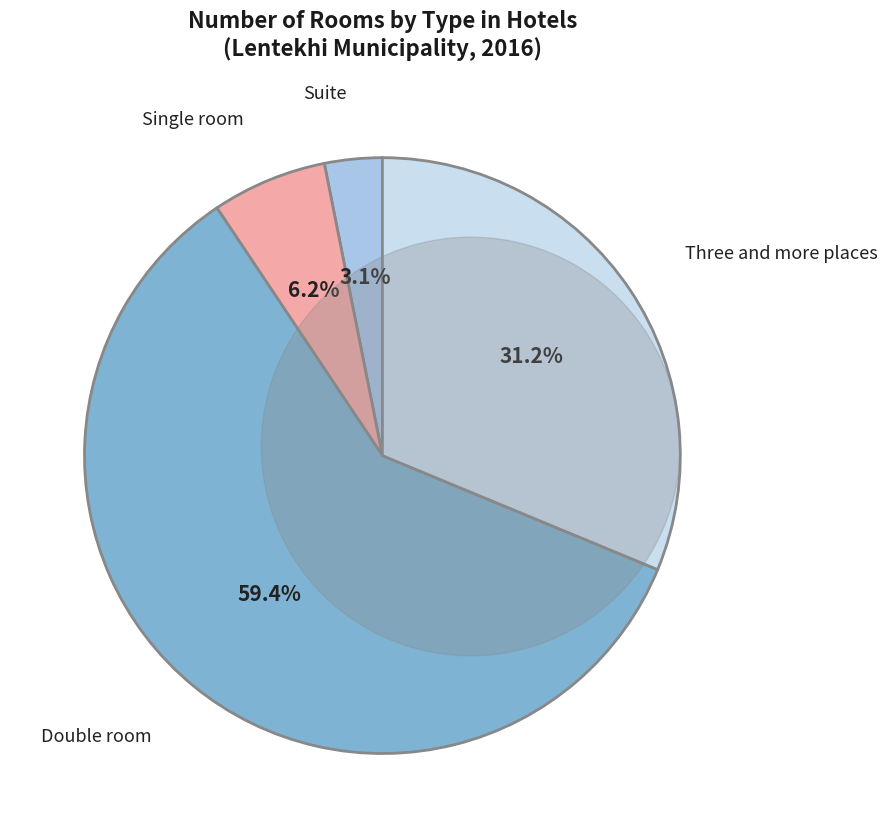

Is the sum of Double room and Suite greater than half?

Yes